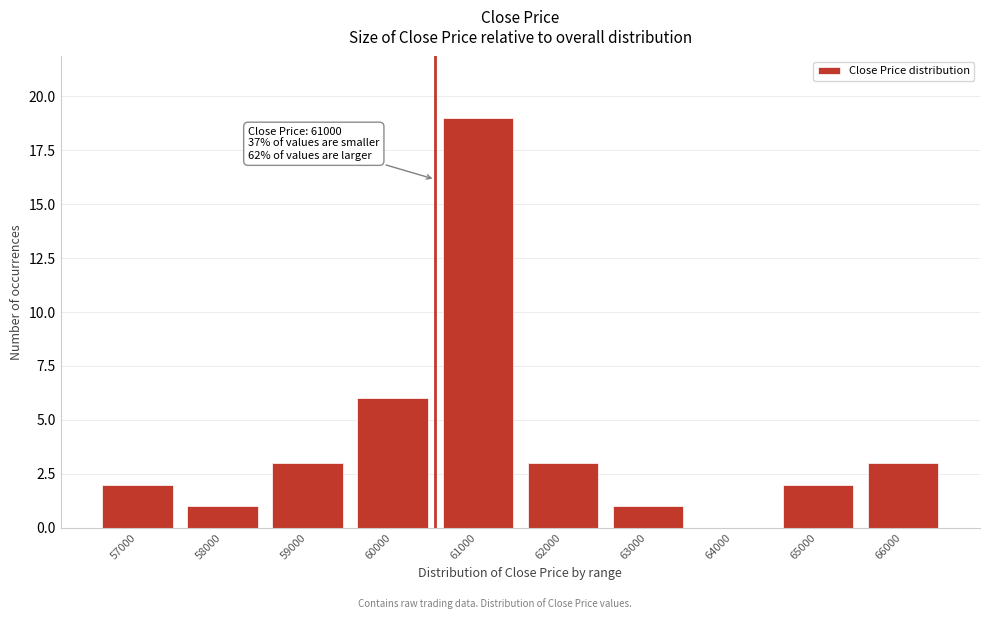

Reading right to left, extract all data points from this chart.

66000=3	65000=2	64000=0	63000=1	62000=3	61000=19	60000=6	59000=3	58000=1	57000=2